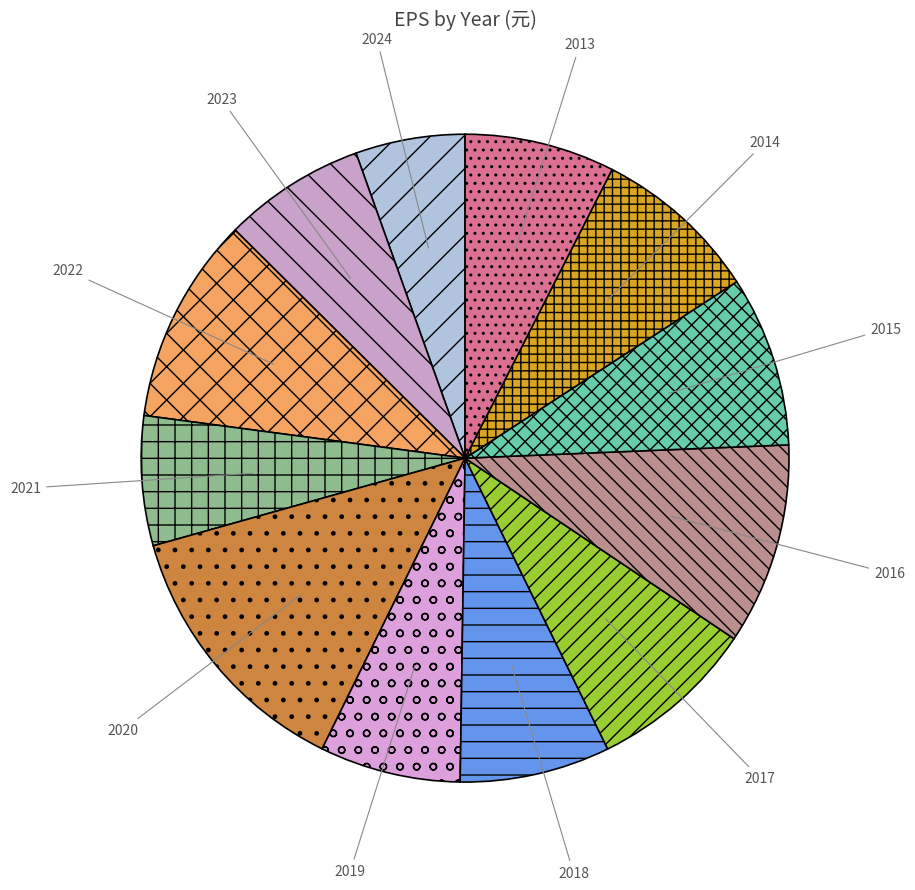

Count the number of slices in the pie.

12